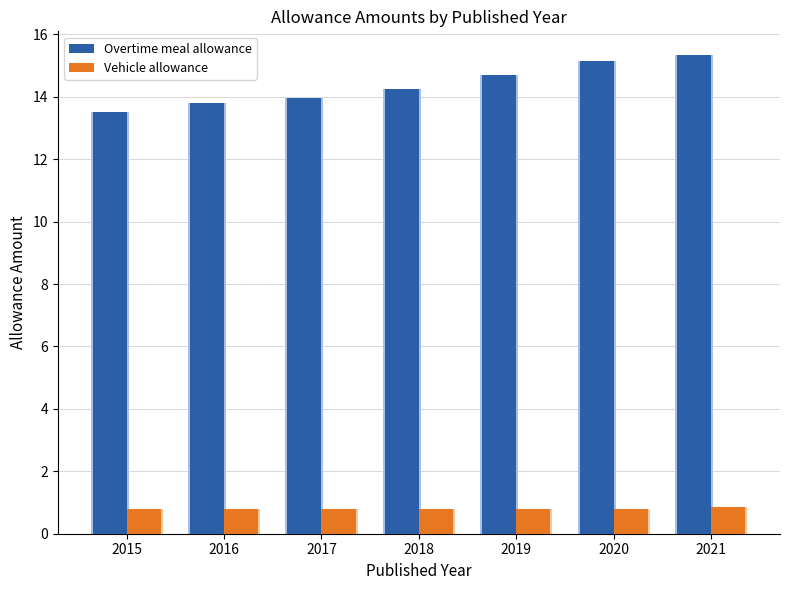

What is the average value of the Overtime meal allowance series?

14.4